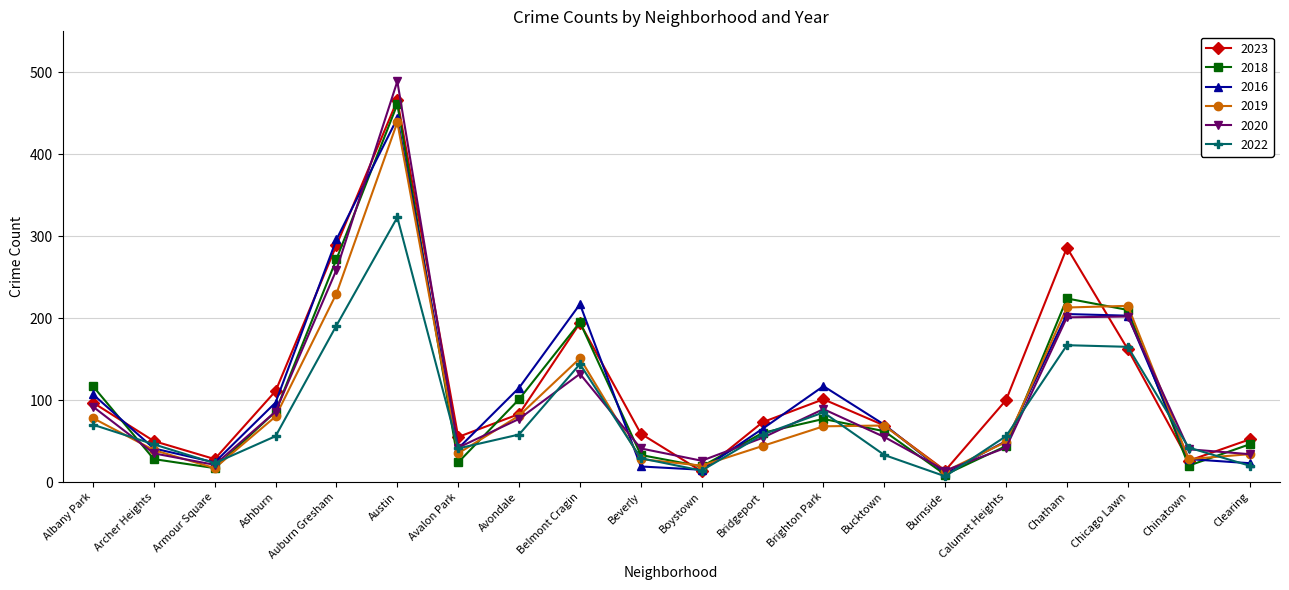

What is the total value across all series at Archer Heights?

239